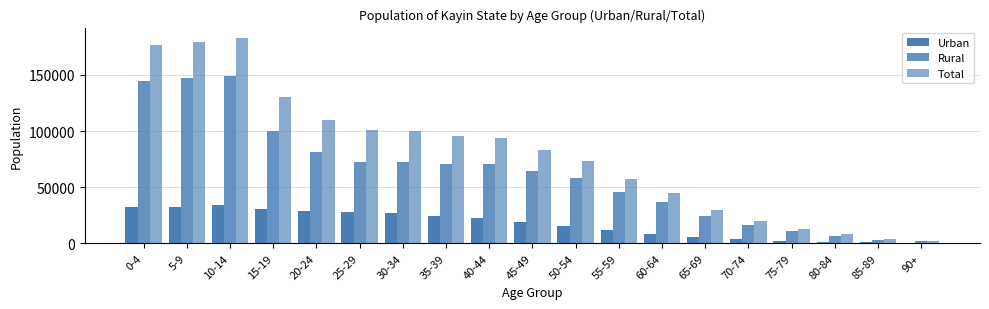

What is the label of the 19th bar from the left?

90+